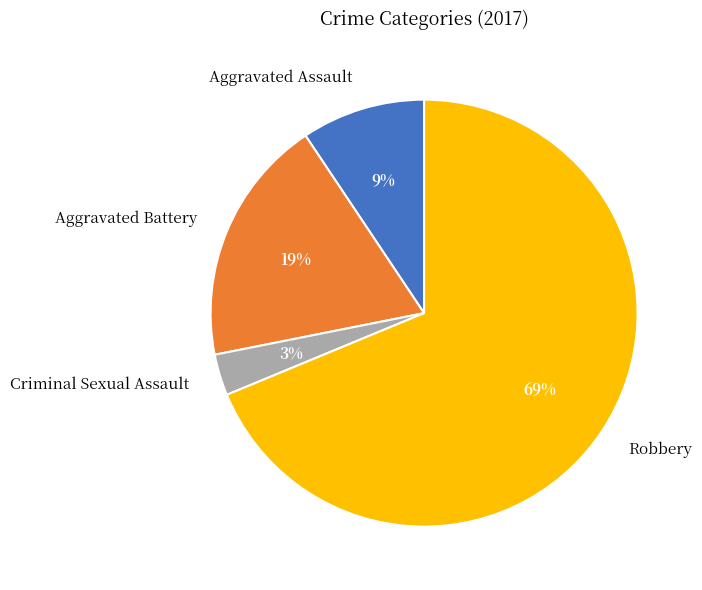

What is the ratio of the value at Criminal Sexual Assault to the value at Aggravated Assault?

0.3